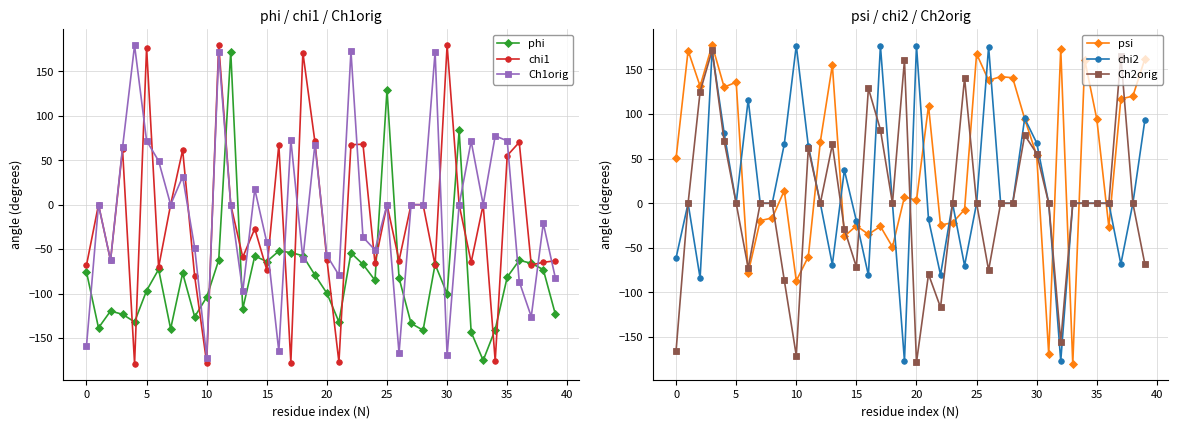

After their last crossing, which series has the higher values: chi2 or chi1?

chi2